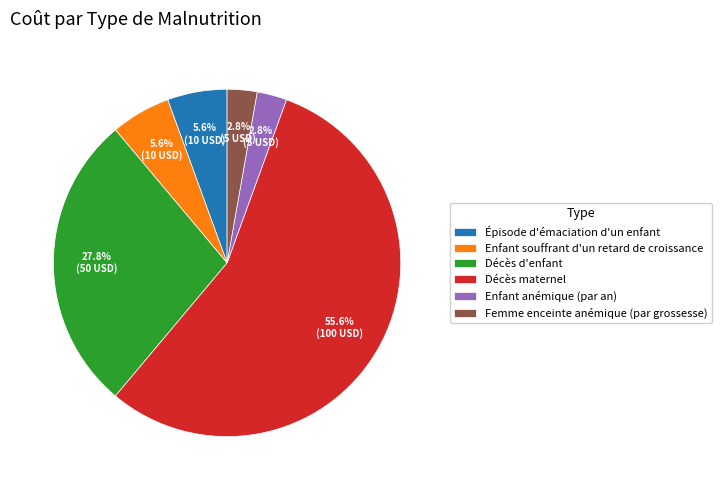

Does Enfant anémique (par an) account for over 50% of the chart?

No